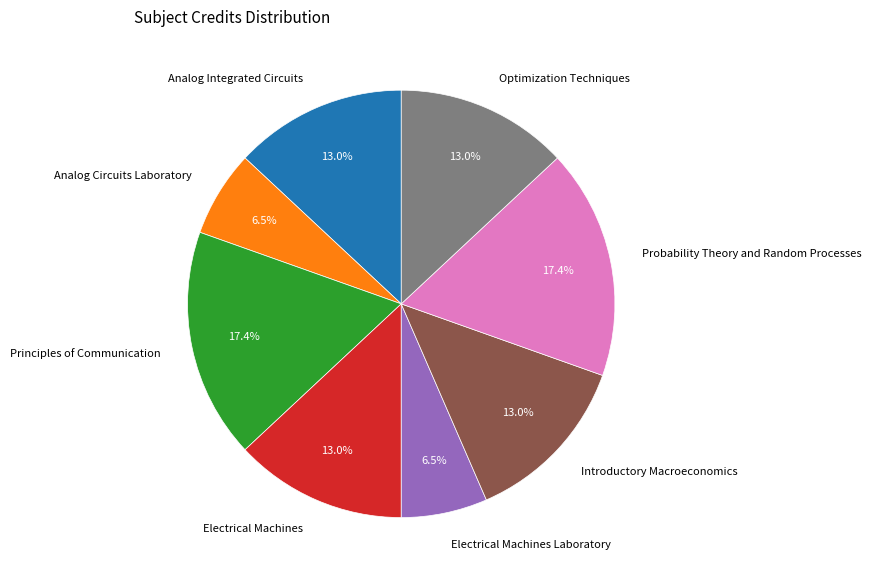

What portion of the pie excludes Principles of Communication?

82.6%